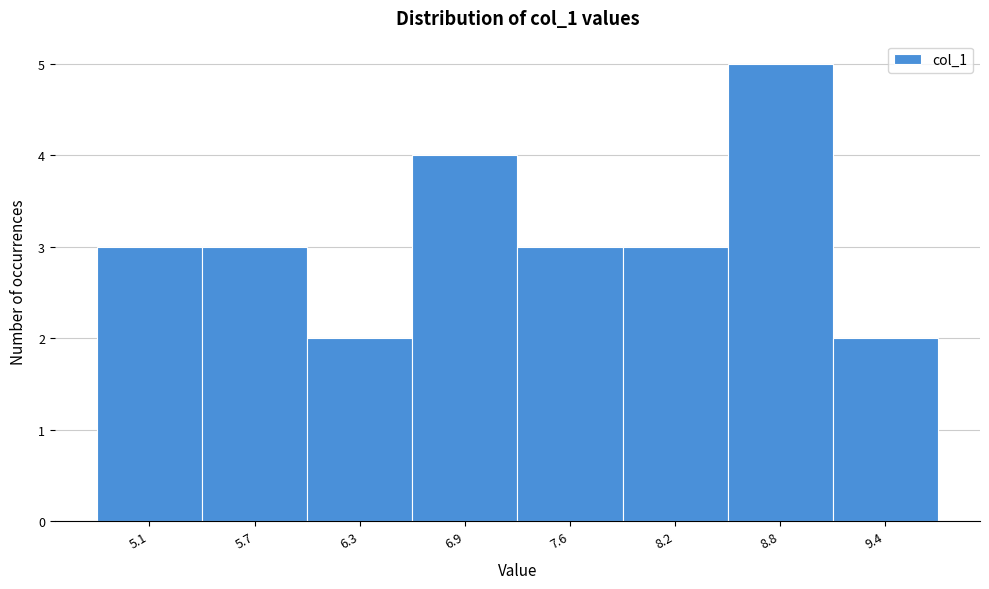

Reading left to right, what are all the values shown in this chart?

3	3	2	4	3	3	5	2